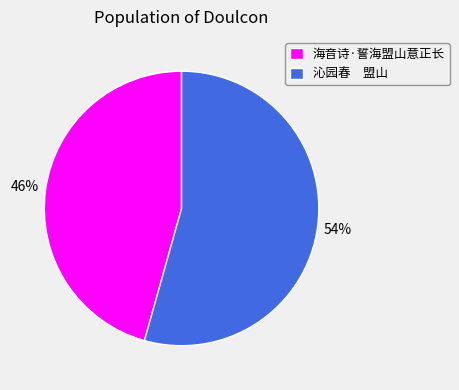

Which slice is the smallest?

海音诗·誓海盟山意正长